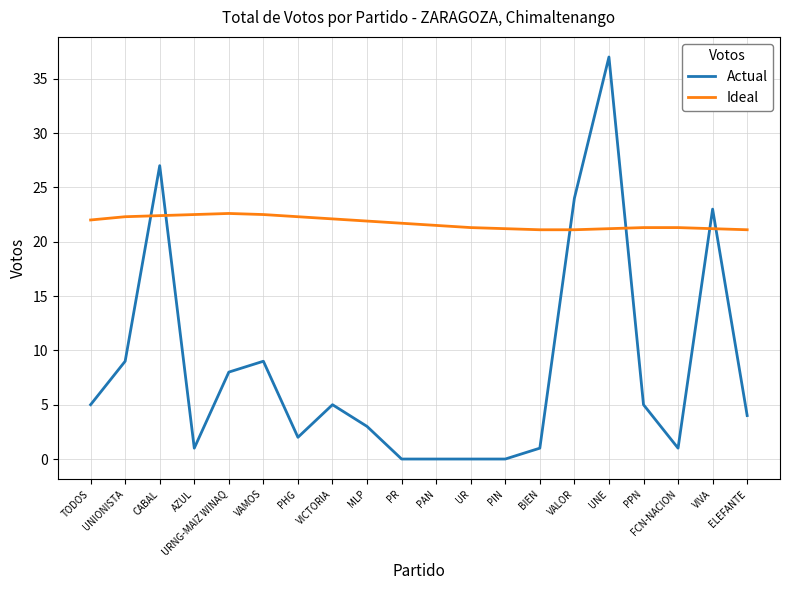

At which category is the sum across all series the highest?

UNE